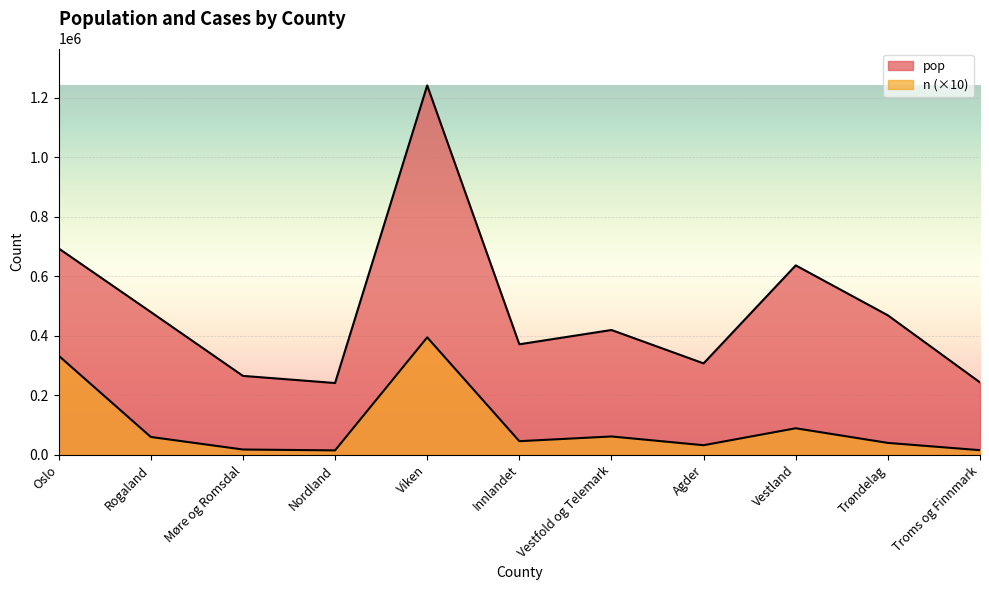

List the labels in order of n value, largest first.

Viken, Oslo, Vestland, Vestfold og Telemark, Rogaland, Innlandet, Trøndelag, Agder, Møre og Romsdal, Troms og Finnmark, Nordland